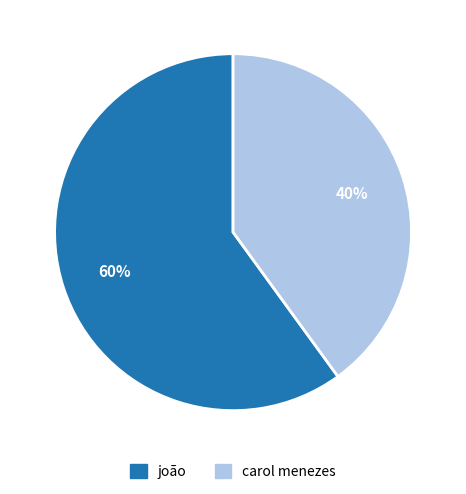

Approximately how many times larger is the value at joão compared to carol menezes?

1.5